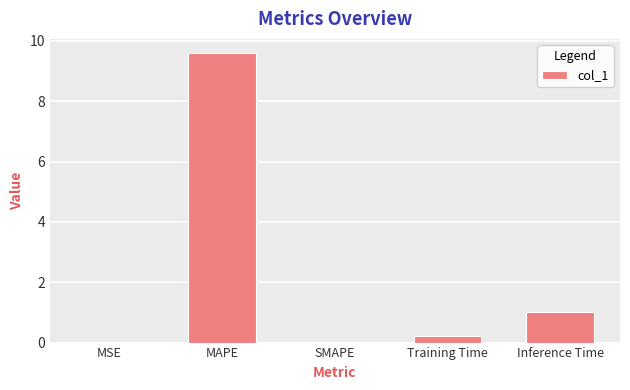

What is the sum of all values?

10.8